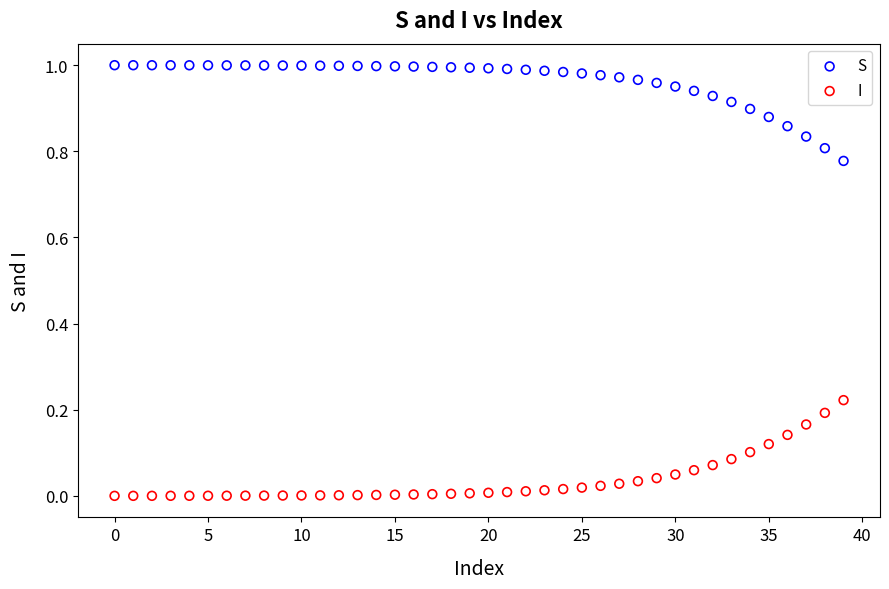

Which series contains the lowest Y value?

I